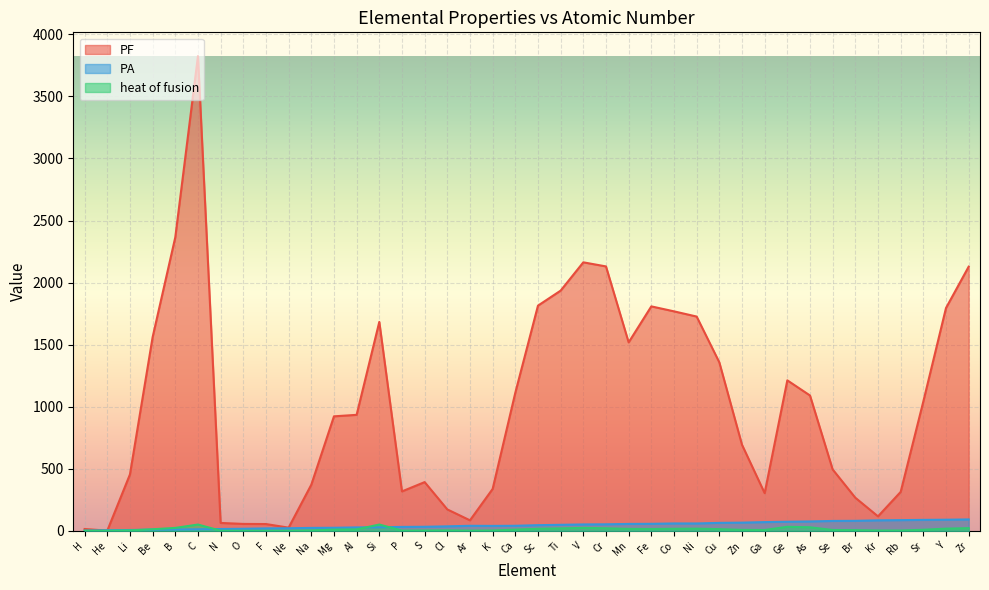

Is the value of PF at P greater than the value of heat of fusion at Ge?

Yes